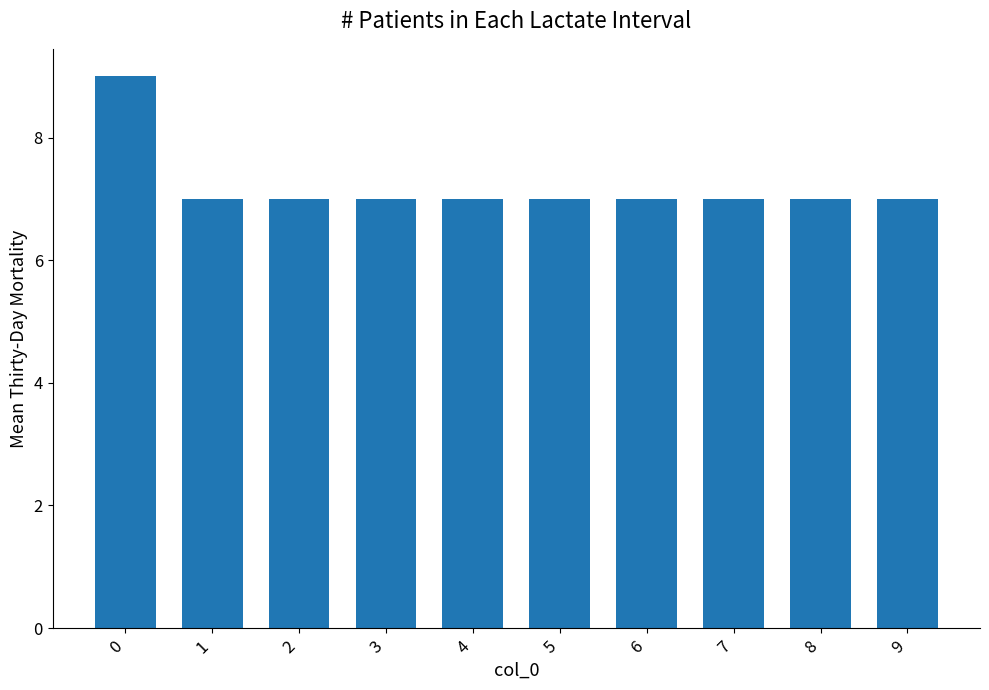

Reading right to left, list all the values displayed in this chart.

7	7	7	7	7	7	7	7	7	9